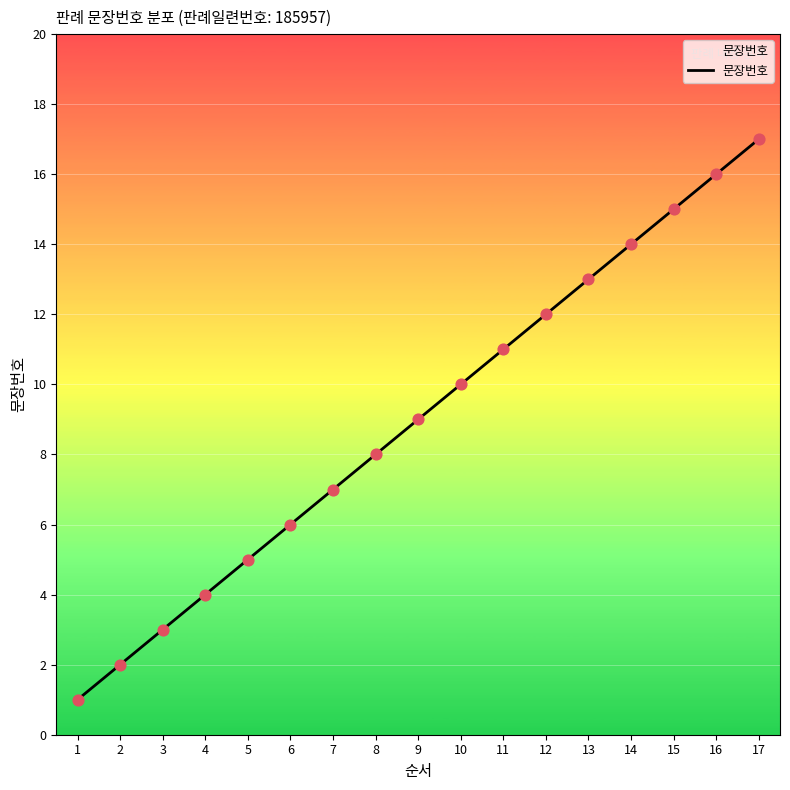

Which has a higher value, 7 or 5?

7